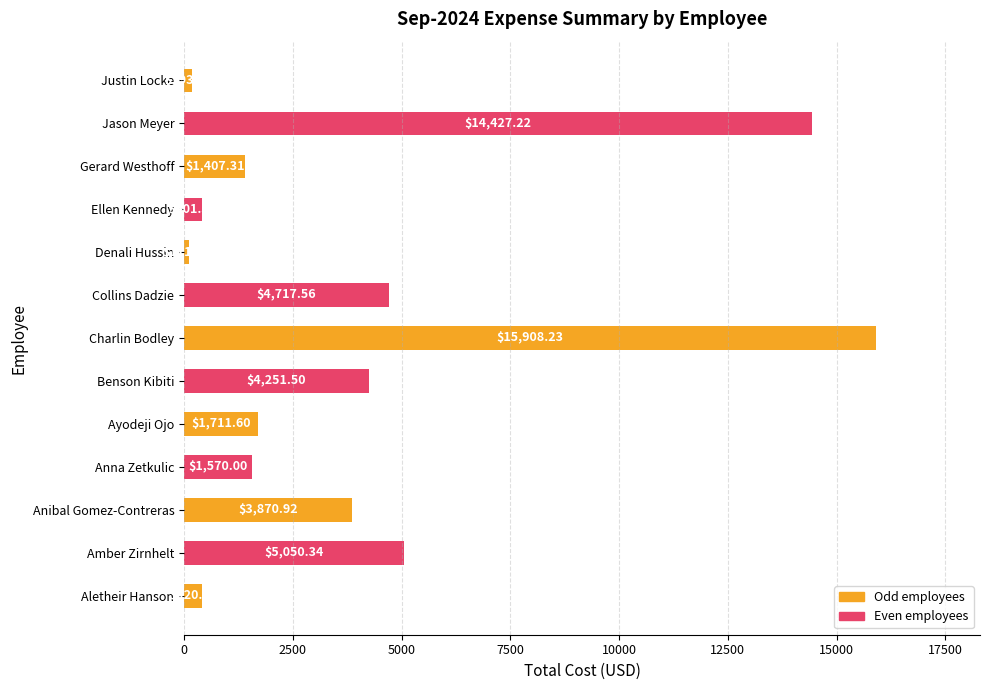

Approximately how many times larger is the value at Benson Kibiti compared to Collins Dadzie?

0.9